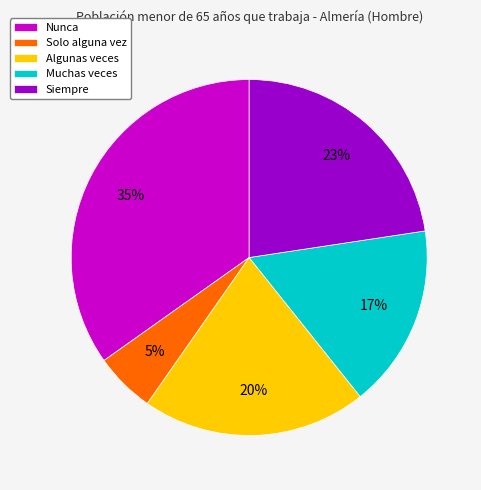

True or false: Siempre accounts for 23% of the total.

True